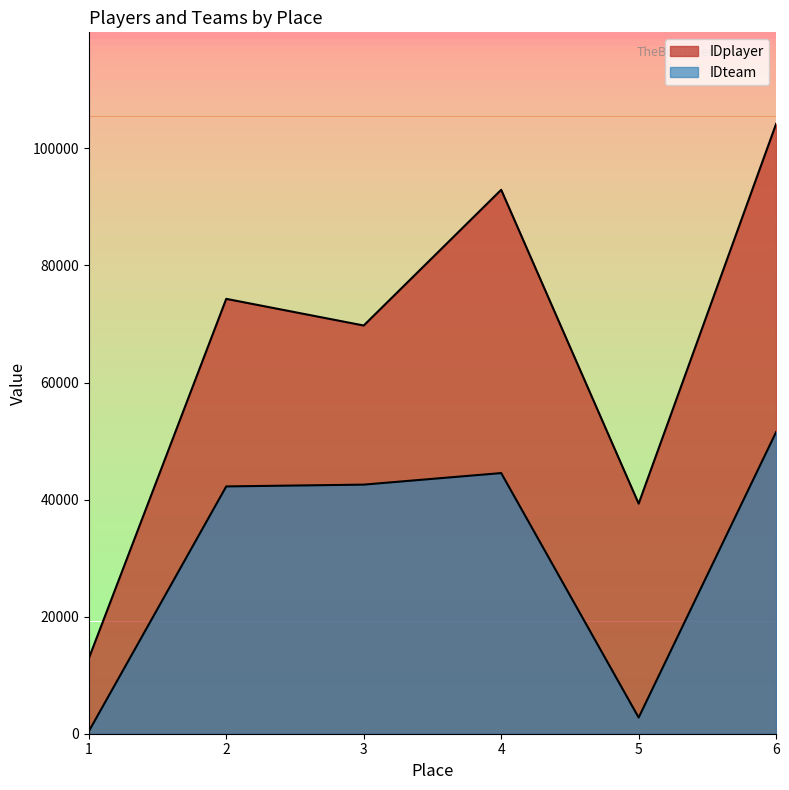

True or false: IDplayer has a value of 147394 at 4.

False